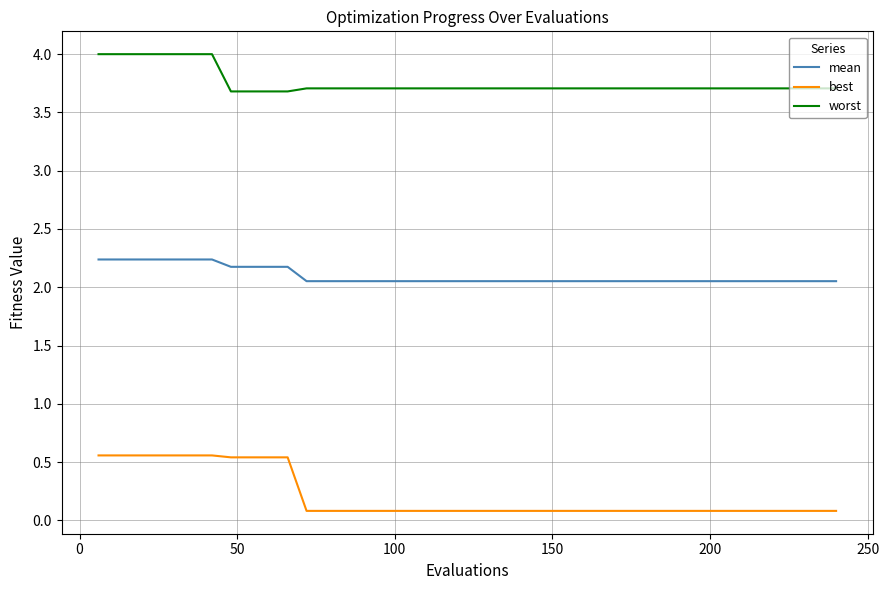

What are all the series names shown in the legend?

mean, best, worst